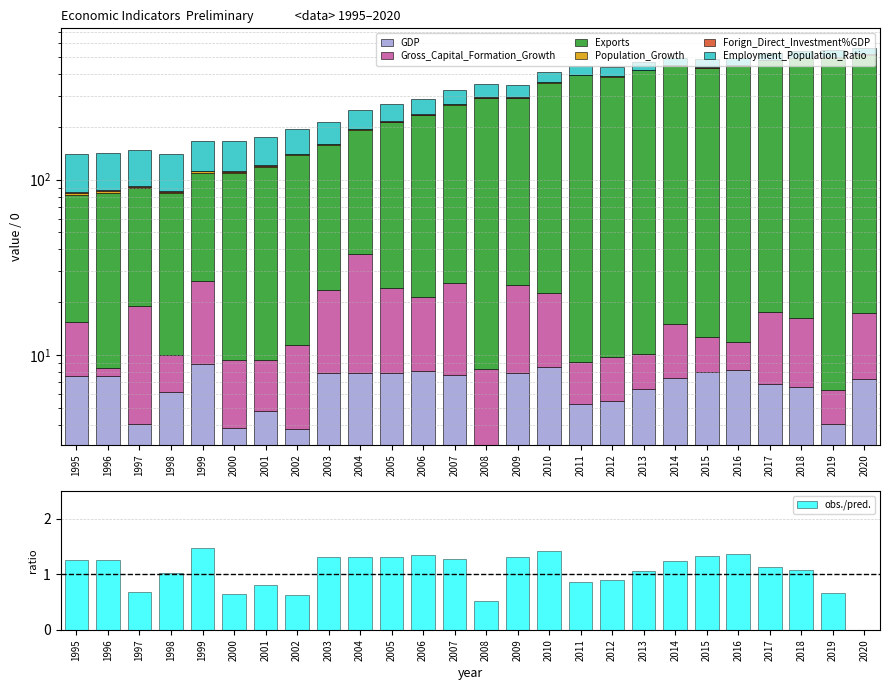

True or false: Employment_Population_Ratio has a value of 54.4 at 2002.

True